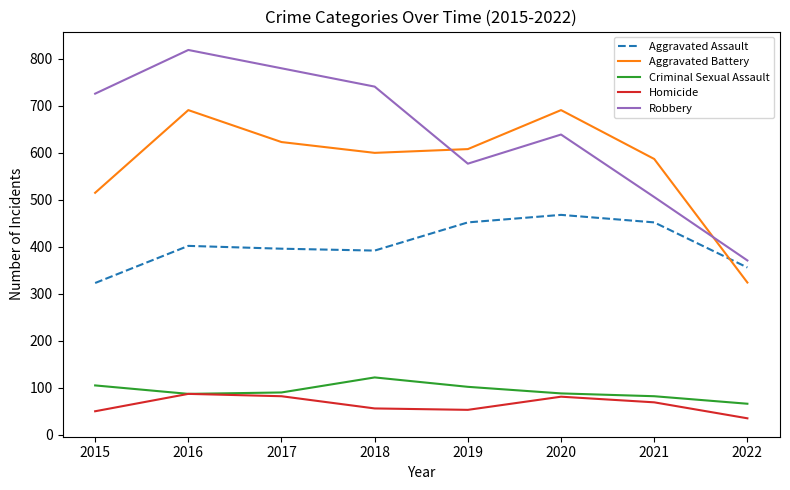

Is it true that Aggravated Assault equals 657 at 2019?

False